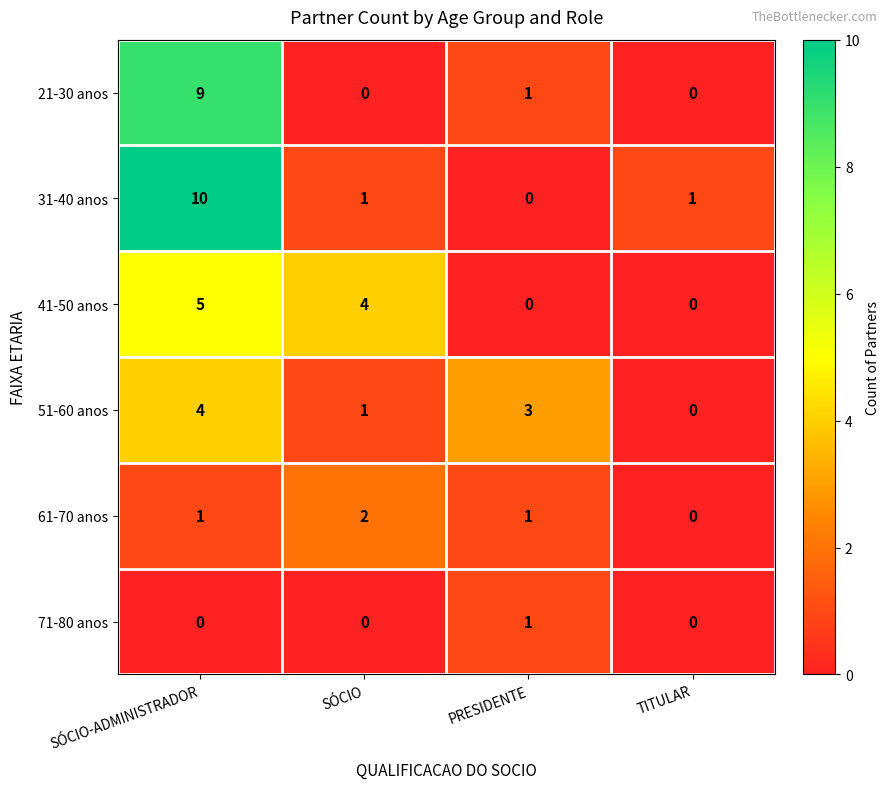

What is the highest value of the 21-30 anos series?

9